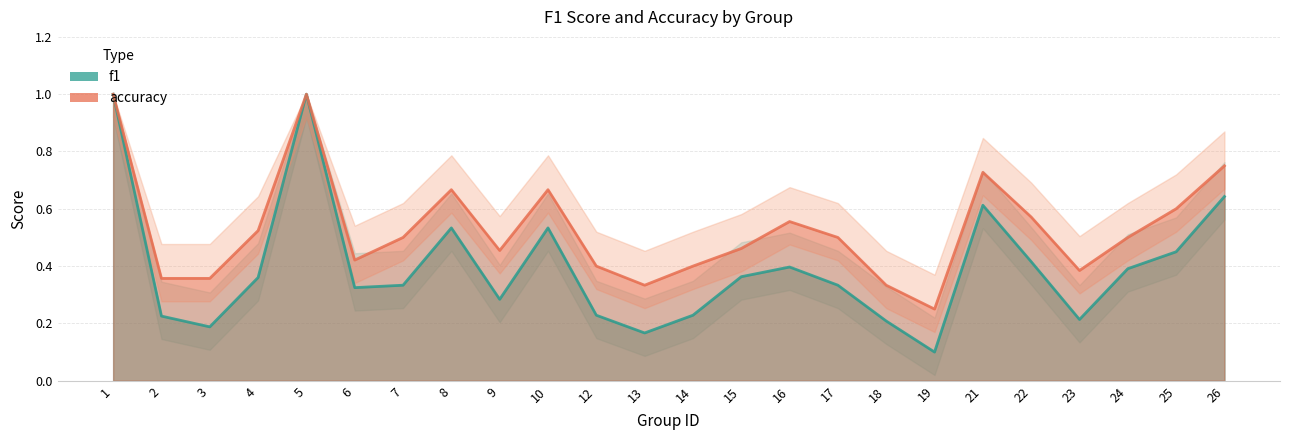

List the labels in order of f1 value, largest first.

1, 5, 26, 21, 8, 10, 25, 22, 16, 24, 15, 4, 7, 17, 6, 9, 12, 14, 2, 23, 18, 3, 13, 19